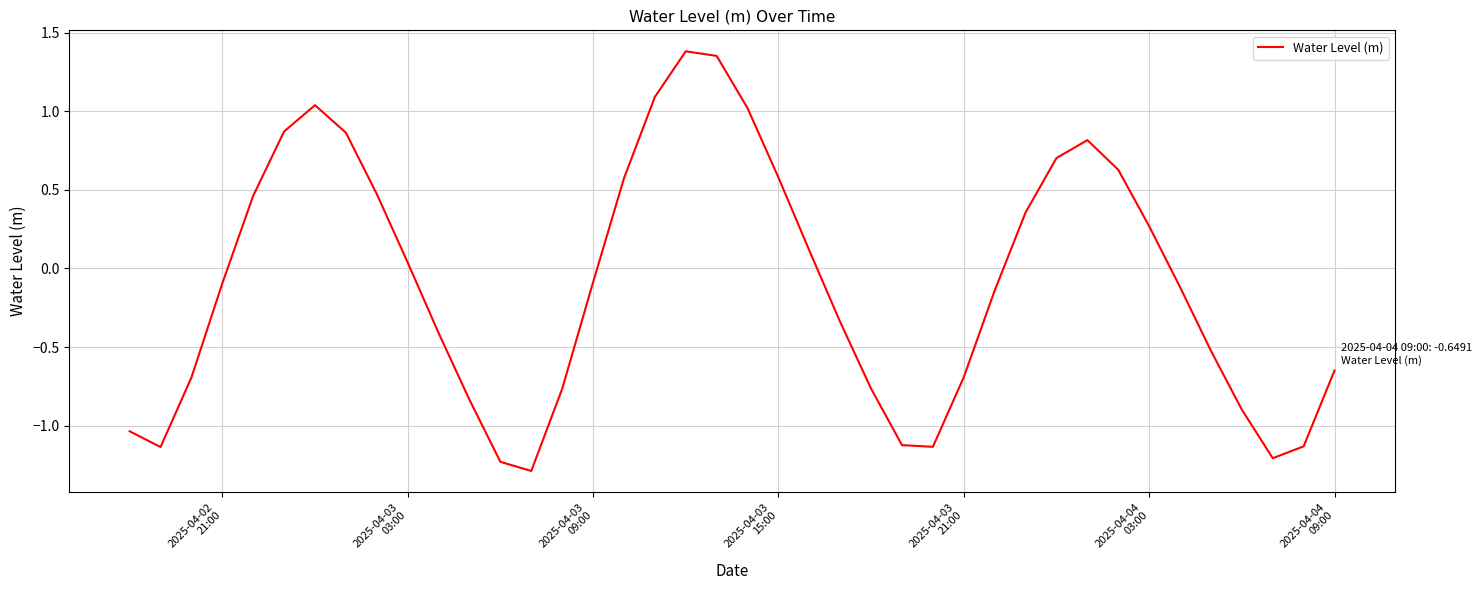

What is the difference between the maximum and minimum values?

2.7